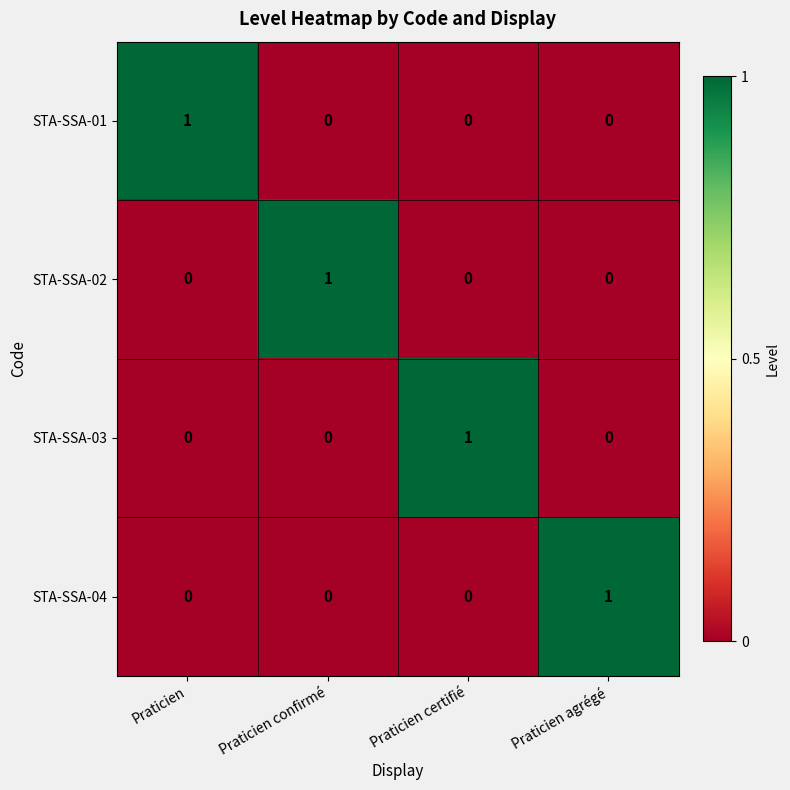

Count the STA-SSA-03 values in the range 0 to 1.

4